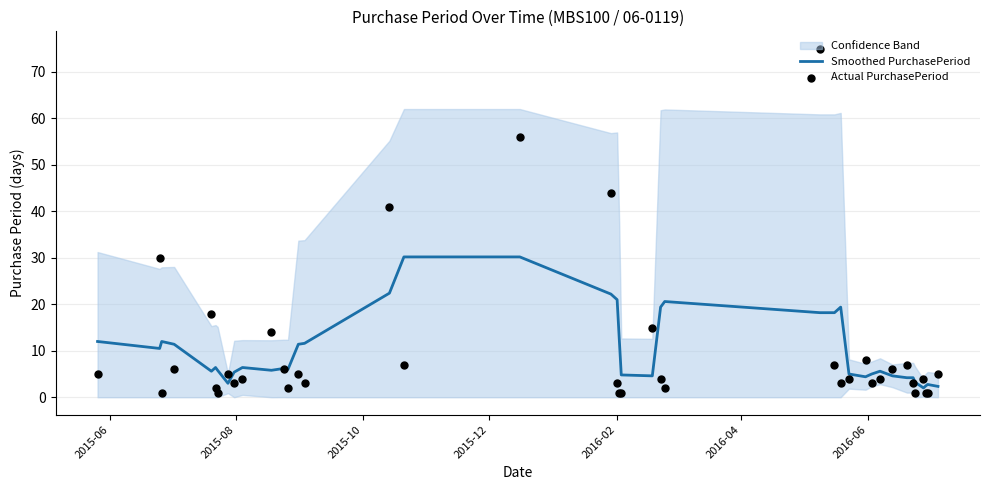

What are all the series names shown in the legend?

Smoothed PurchasePeriod, Actual PurchasePeriod